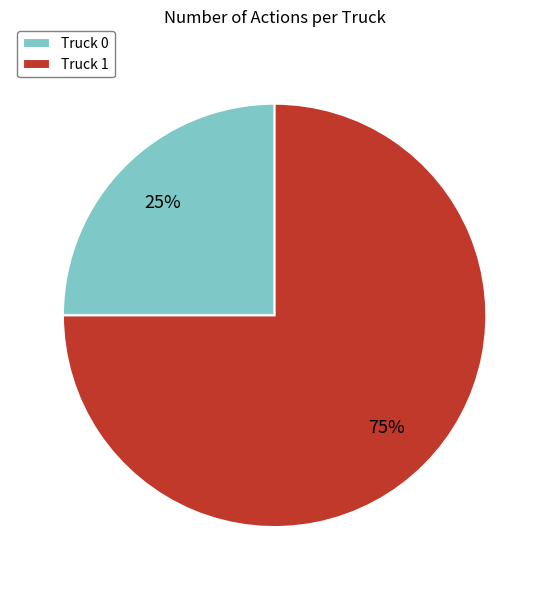

Is there a majority slice in this chart?

Yes